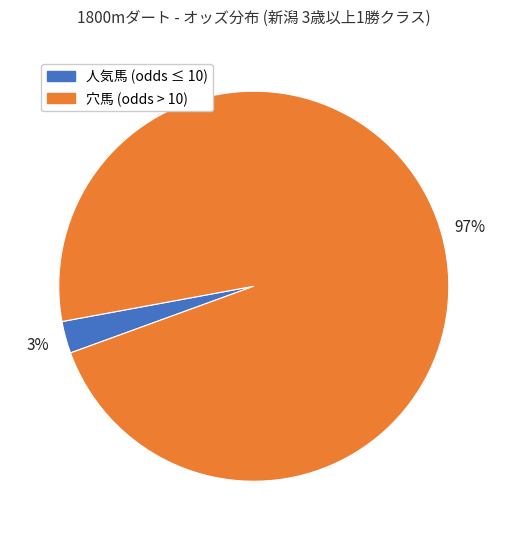

How many slices are in this pie chart?

2